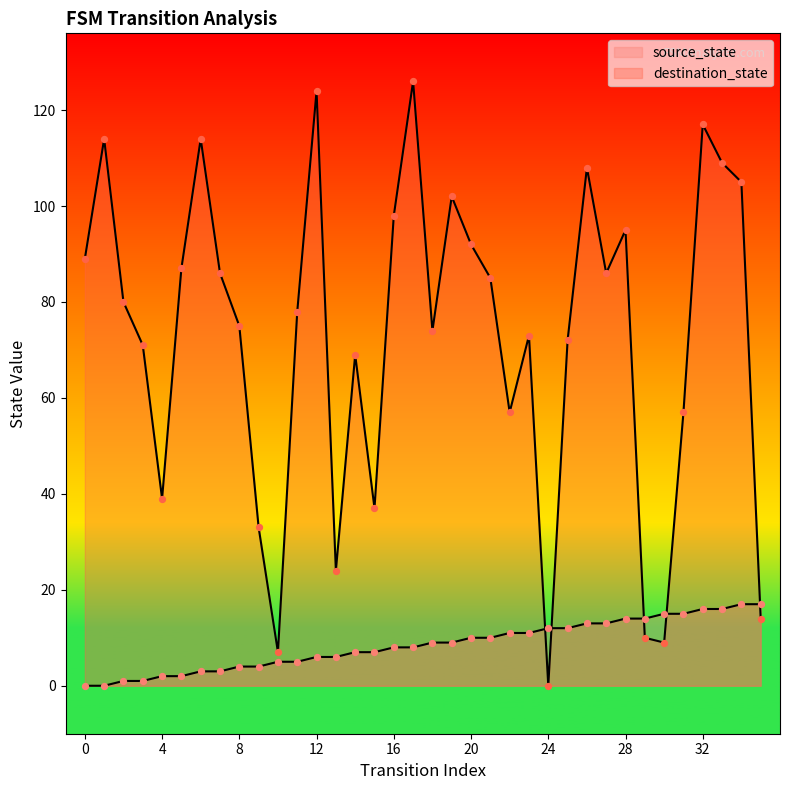

Is the value of source_state at 23 greater than the value of destination_state at 16?

No